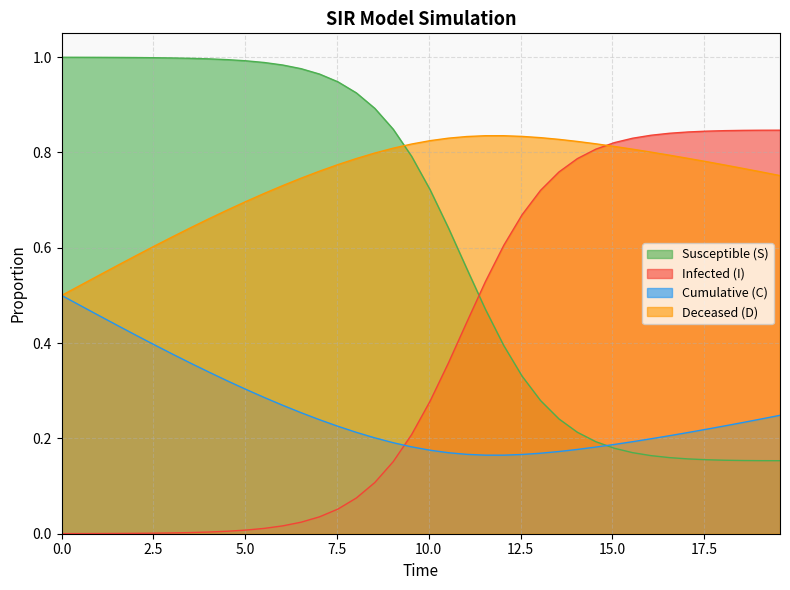

True or false: C and S intersect in this chart.

True